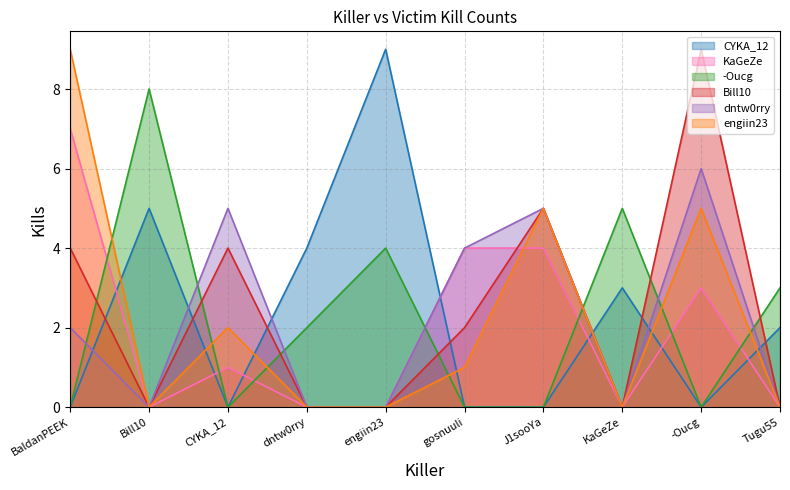

Which series has the largest total across all categories?

Bill10